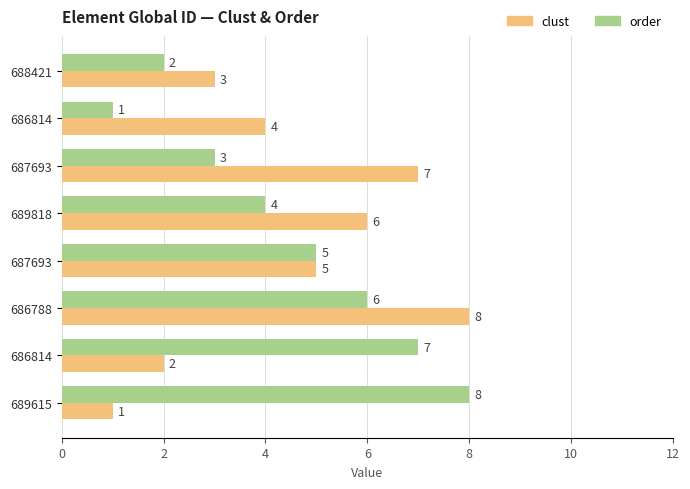

List the series in order of their peak value, lowest first.

clust, order